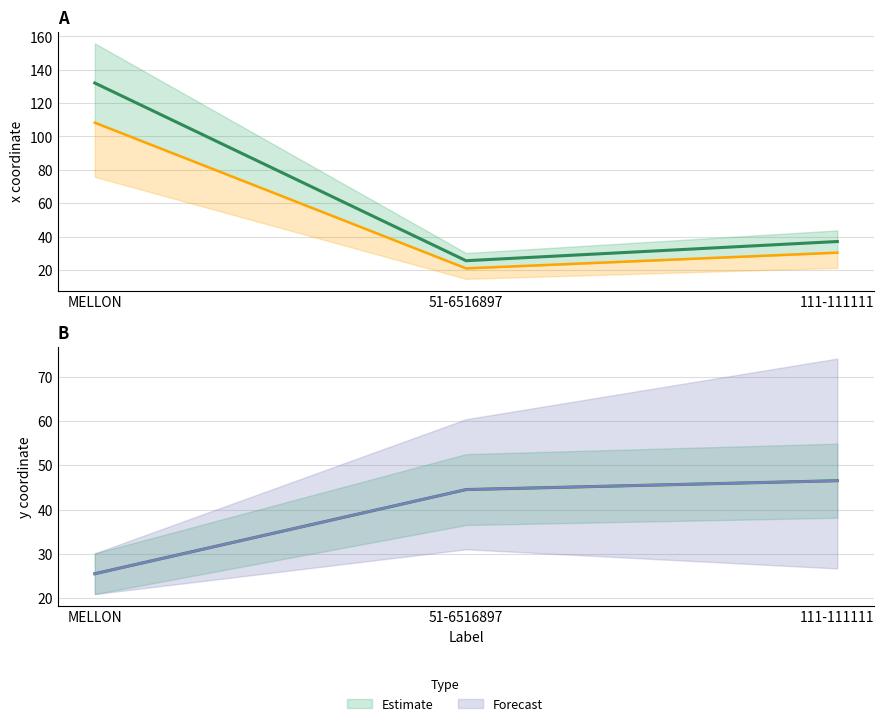

What position from the right is 111-111111?

1